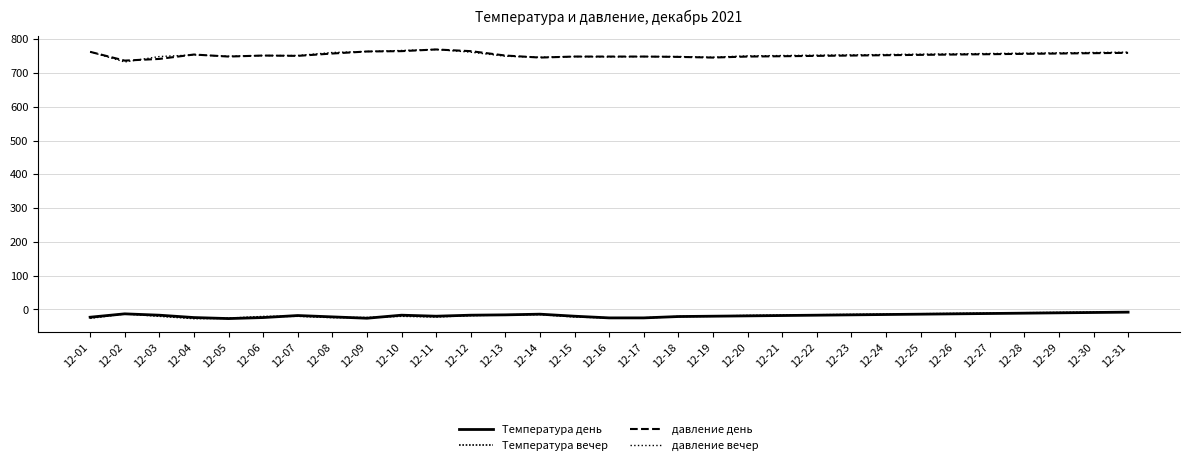

What is the difference between the highest and lowest values at 12-10?

787